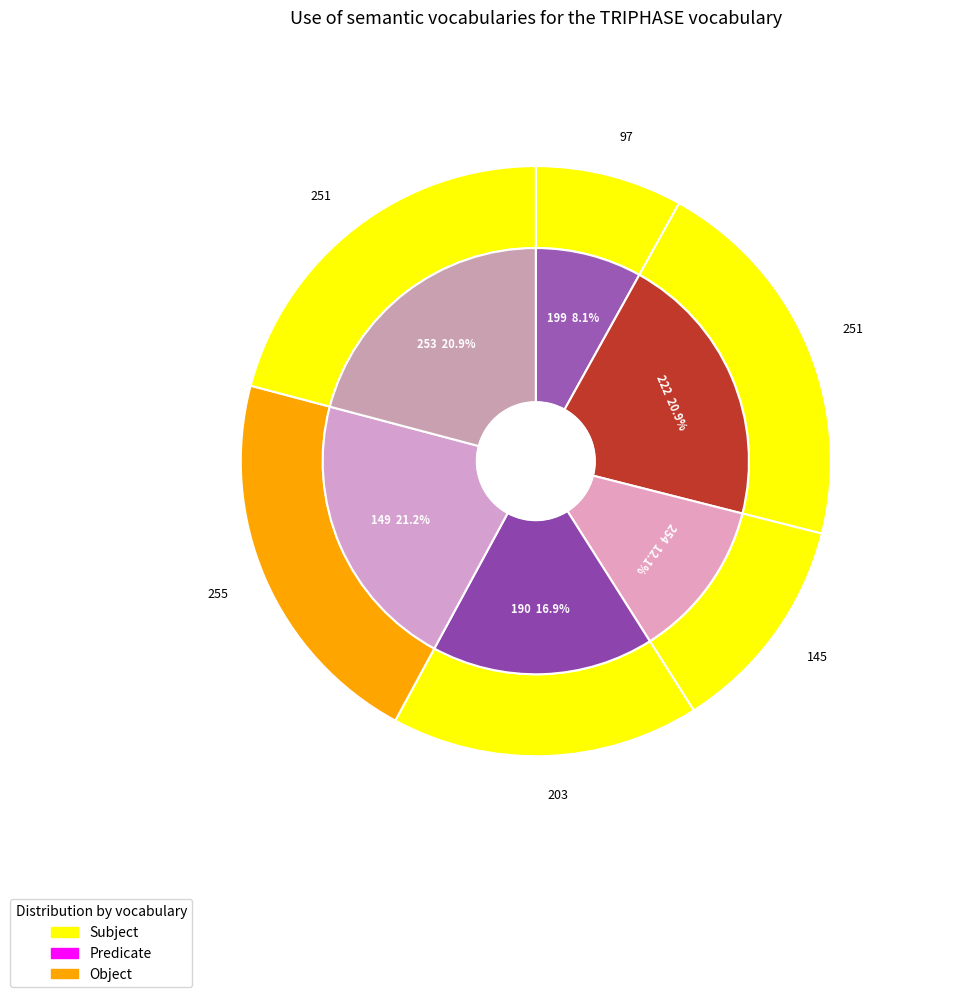

To the nearest percent, what portion does 254 represent?

12%